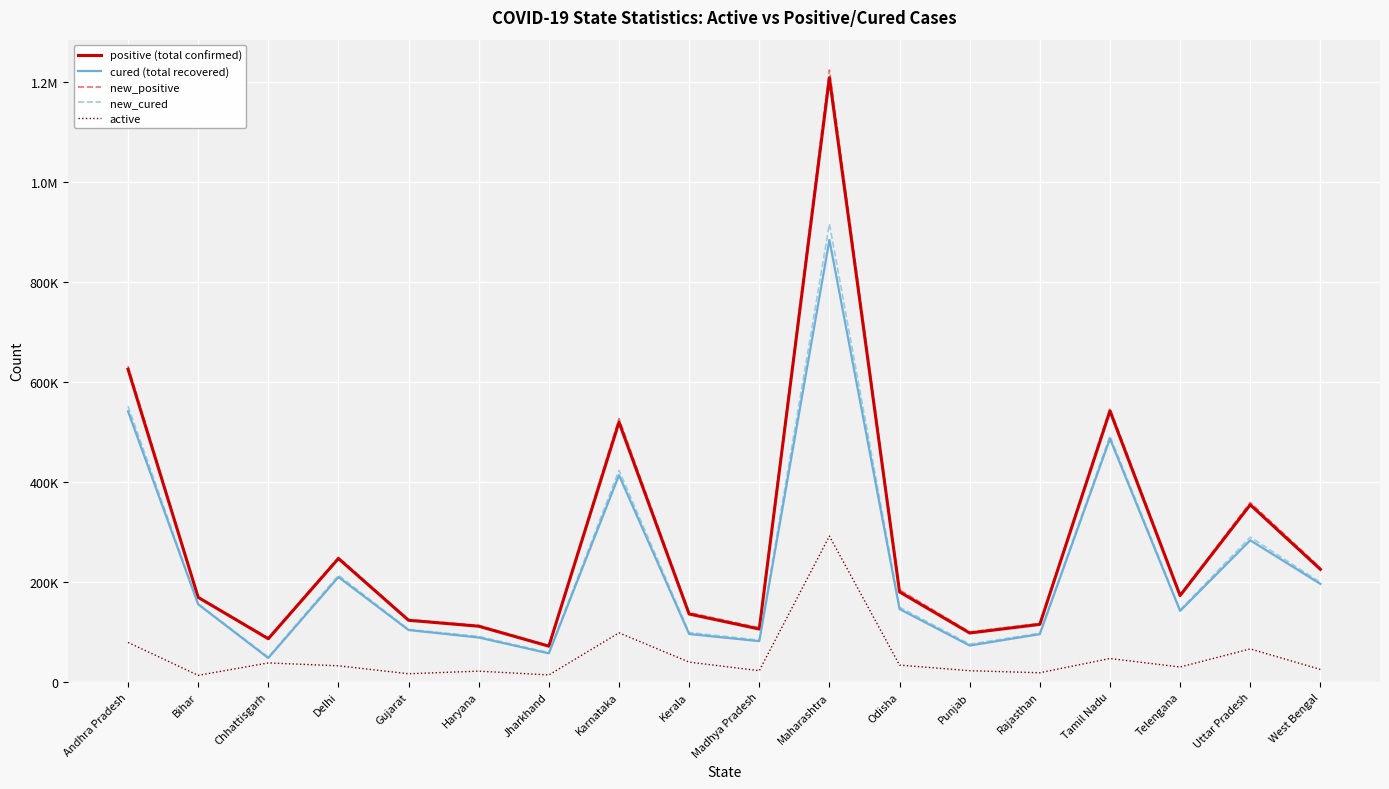

What are all the series names shown in the legend?

positive (total confirmed), cured (total recovered), new_positive, new_cured, active